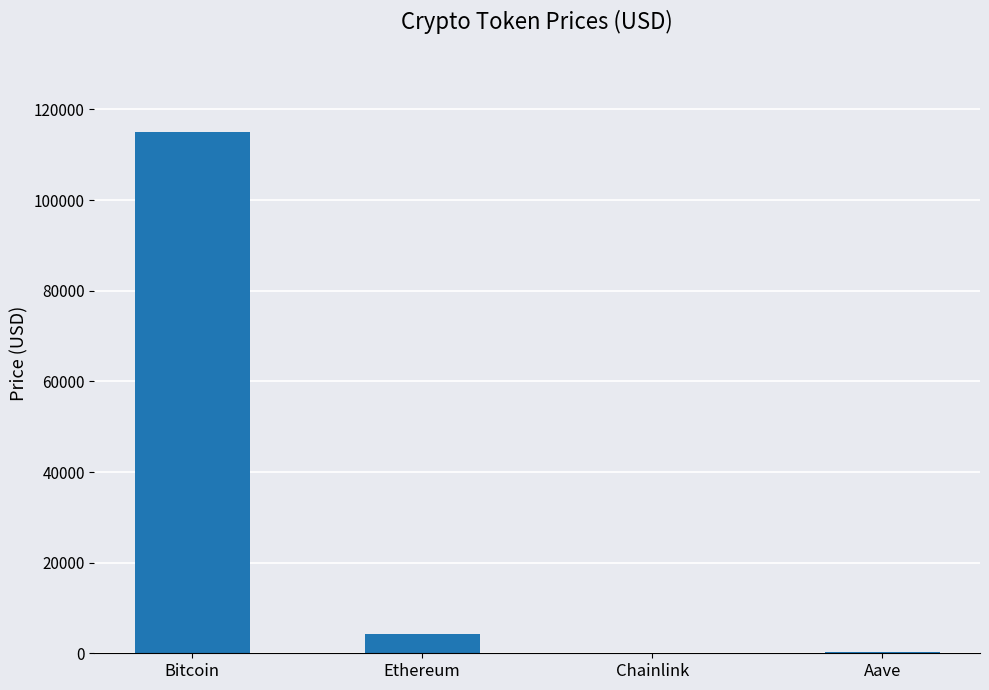

At which label is the value closest to 57495?

Ethereum